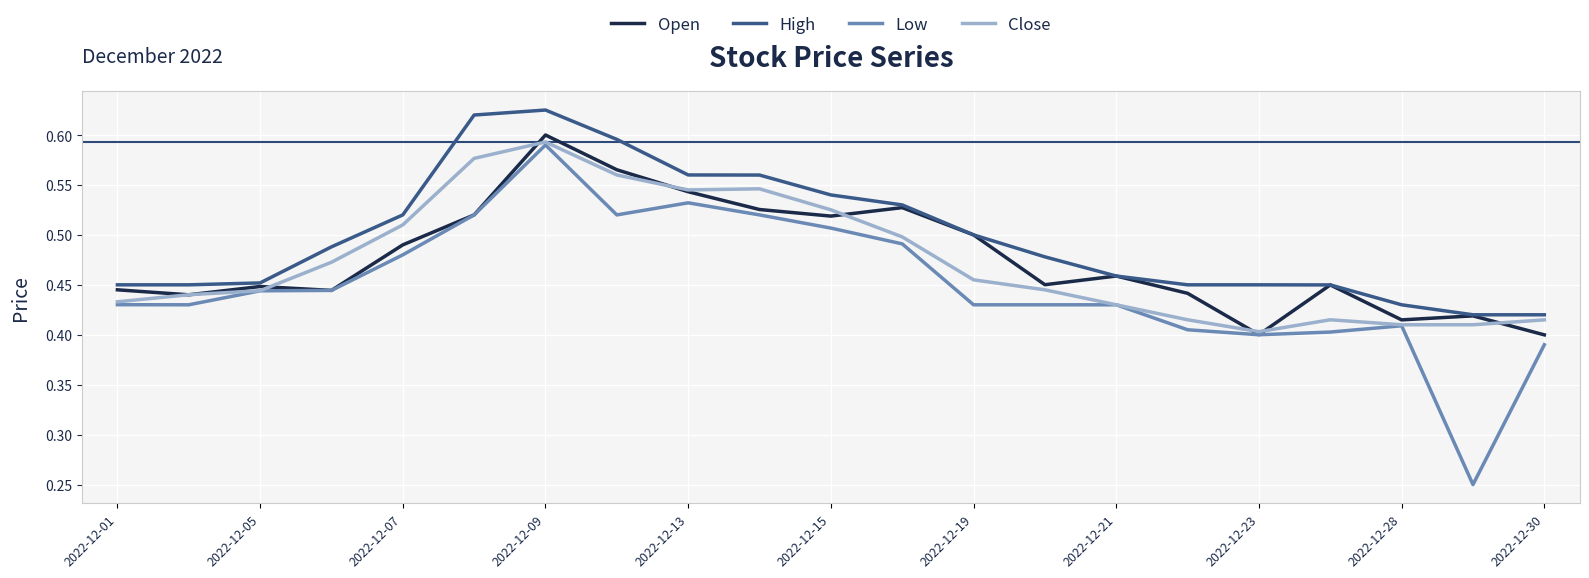

What are all the series names shown in the legend?

Open, High, Low, Close